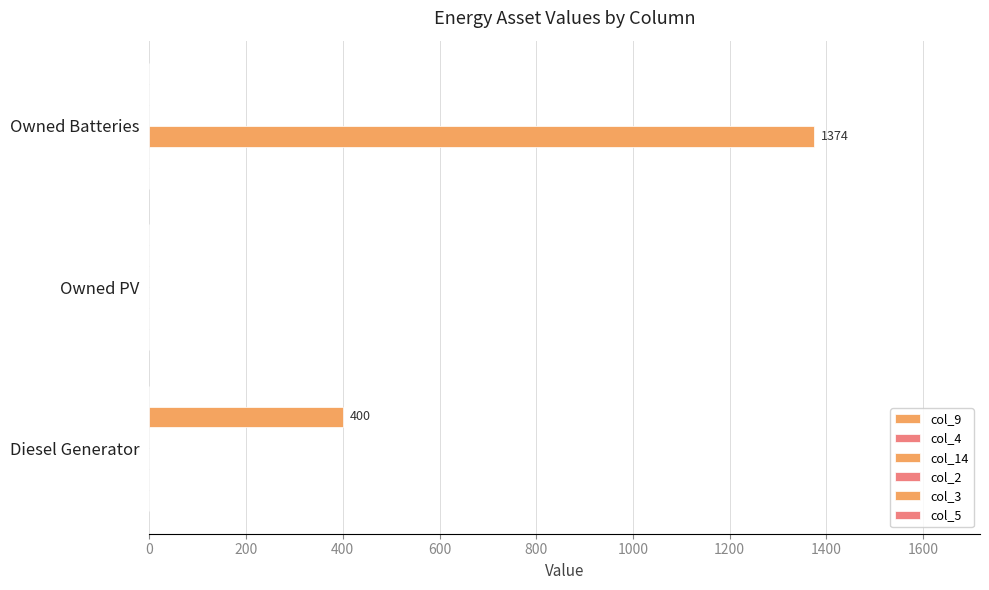

How many distinct data groups are displayed?

2